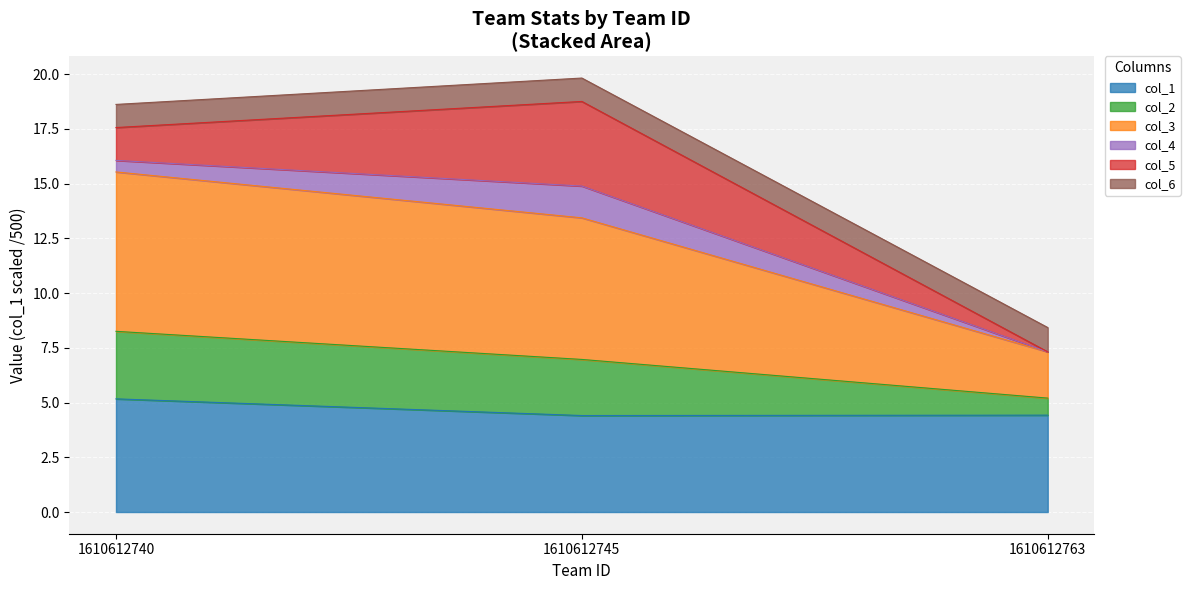

What is the highest value of the col_1 series?

5.2